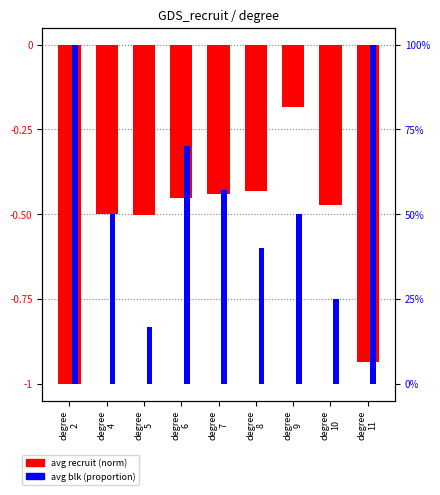

Does the chart contain any negative values?

Yes